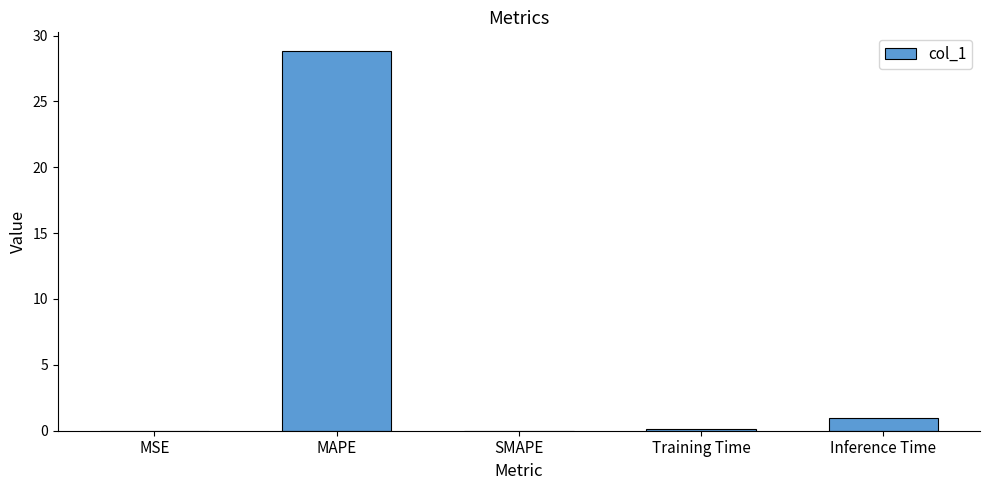

What is the sum of all values?

29.9